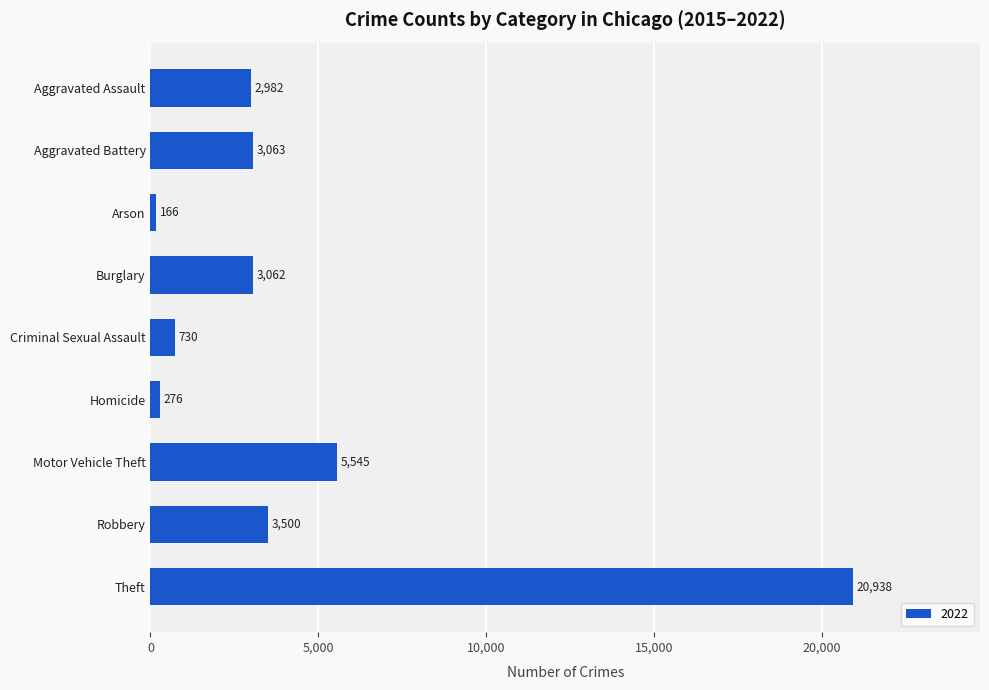

Rank the categories by value from lowest to highest.

Arson, Homicide, Criminal Sexual Assault, Aggravated Assault, Burglary, Aggravated Battery, Robbery, Motor Vehicle Theft, Theft